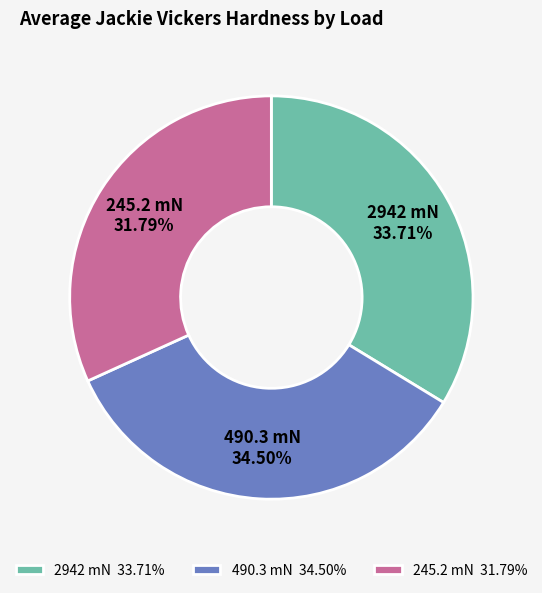

Approximately how many times larger is the value at 490.3 mN compared to 2942 mN?

1.0